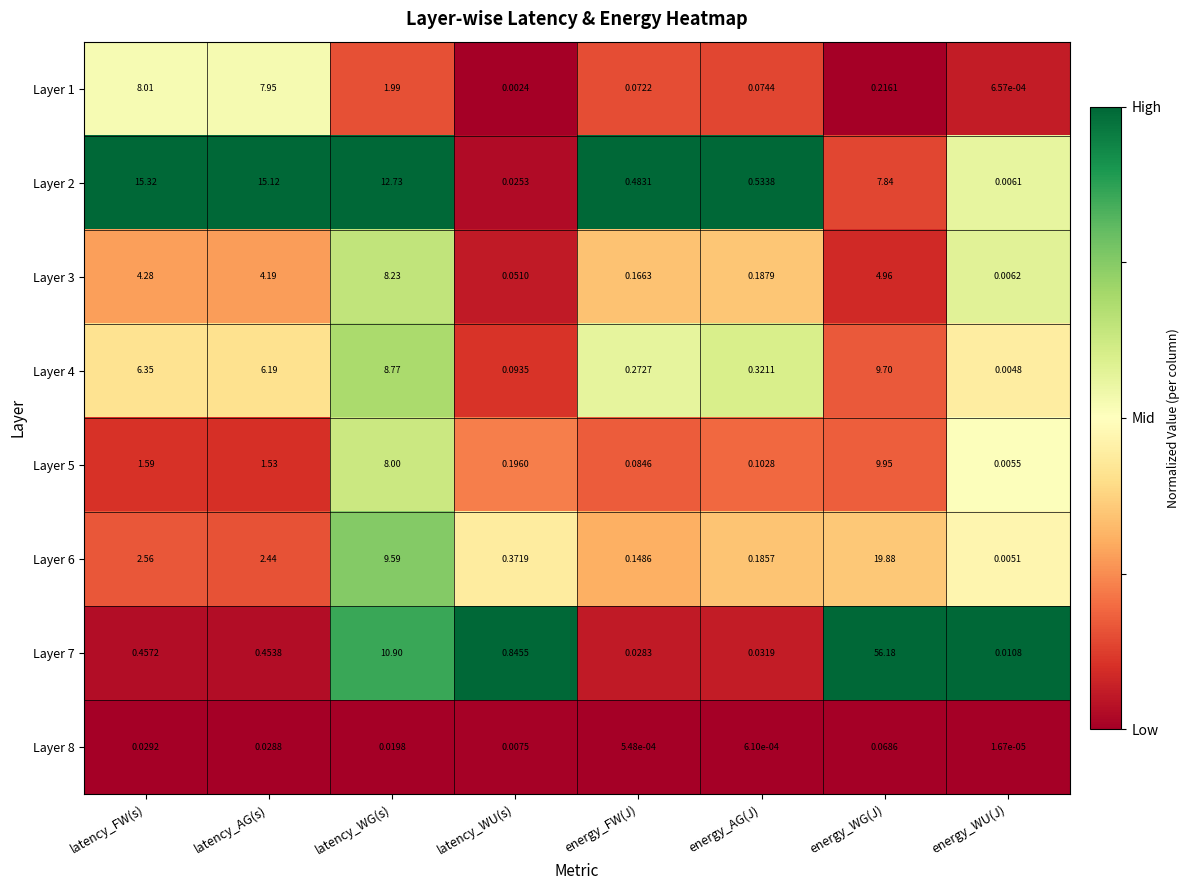

Between latency_FW(s) and energy_AG(J), which series saw the biggest shift?

Layer 2